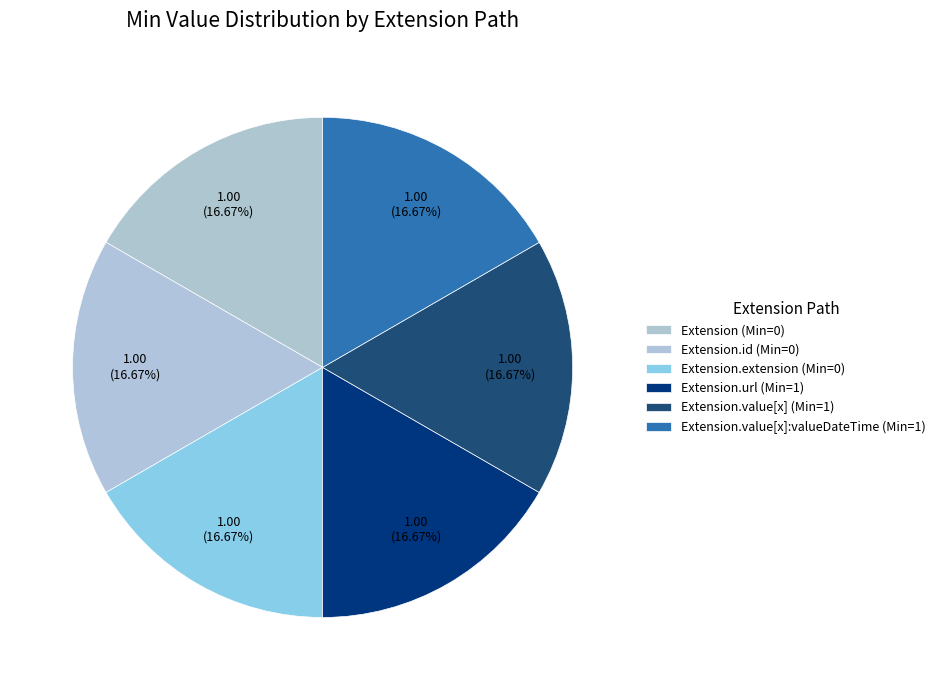

Rank the categories by value from lowest to highest.

Extension, Extension.id, Extension.extension, Extension.url, Extension.value[x], Extension.value[x]:valueDateTime